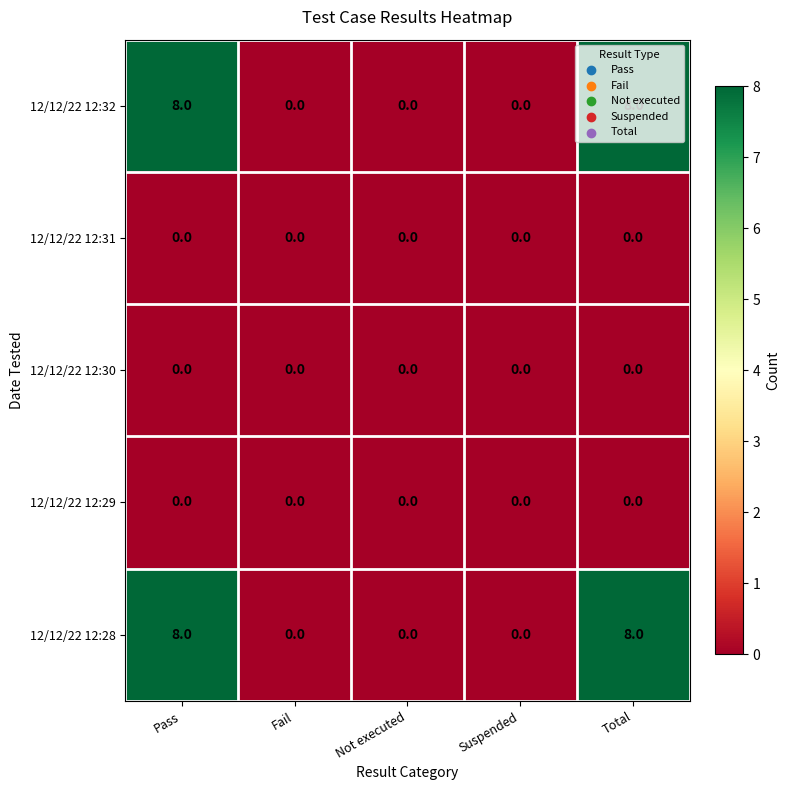

What is the difference between the highest and lowest values at Pass?

8